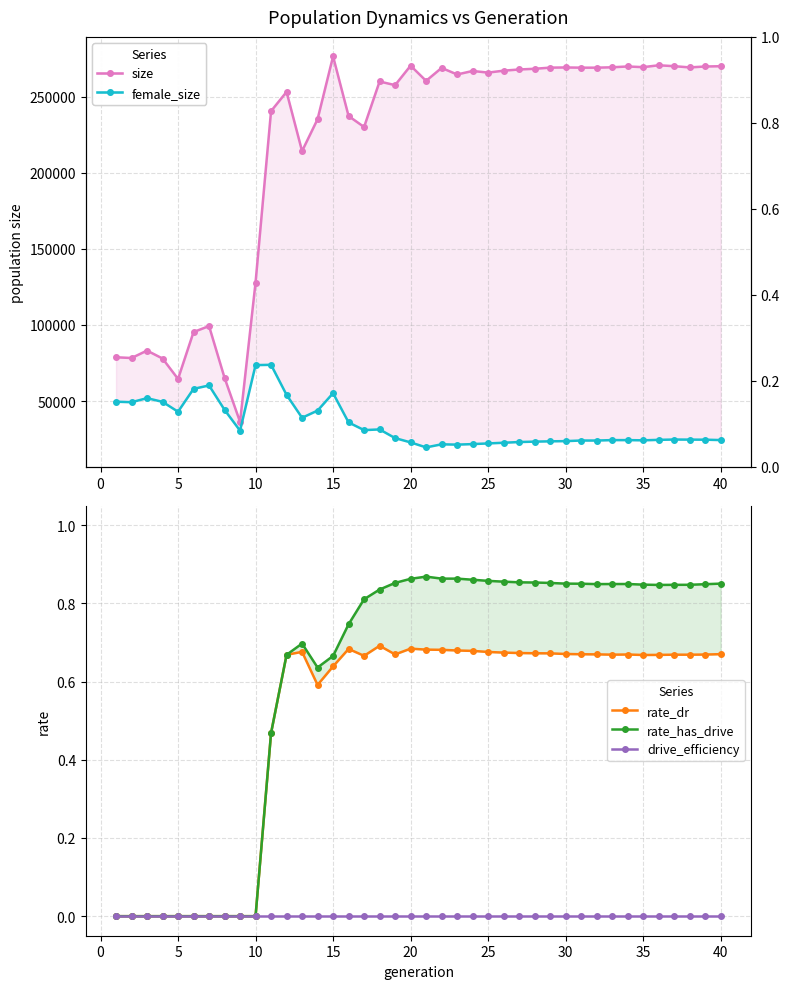

Which series has the largest total across all categories?

size